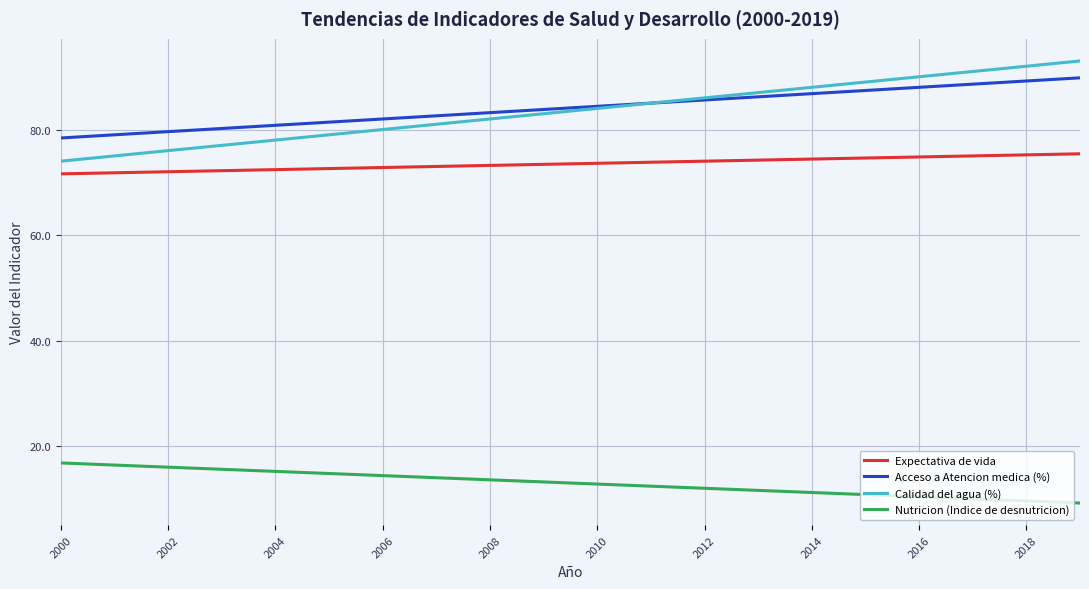

What is the minimum value for Calidad del agua (%)?

74.0